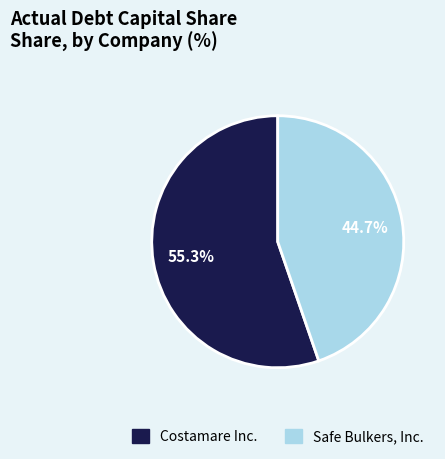

Does any single category account for the majority?

Yes